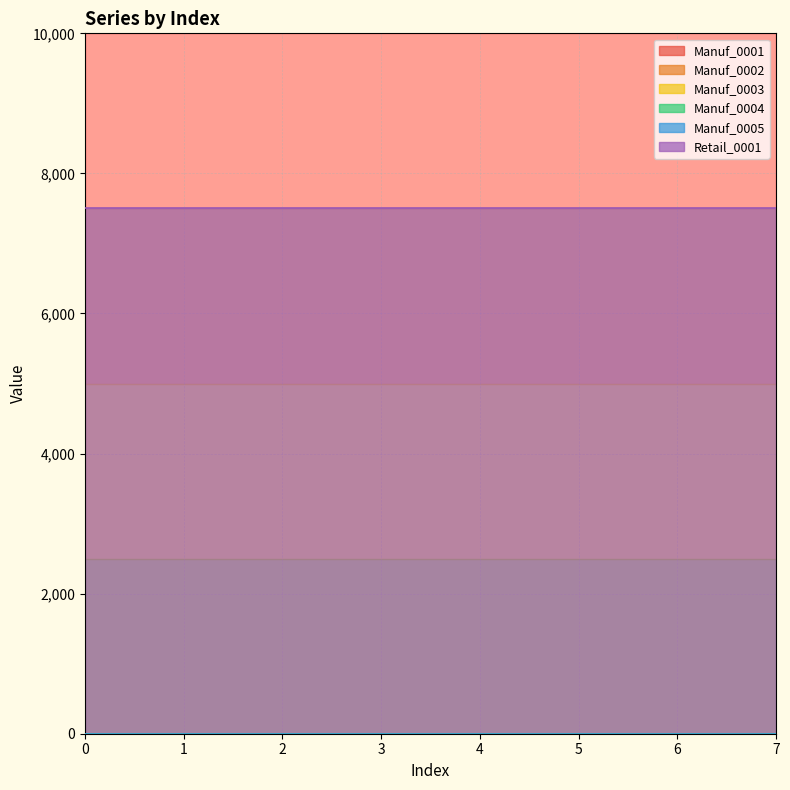

Which series has the widest spread of values?

Manuf_0001